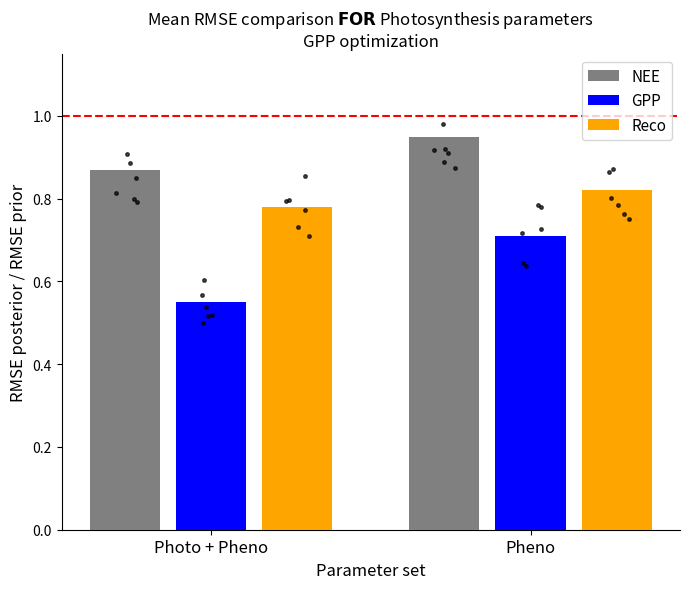

At which category is the sum across all series the highest?

Pheno